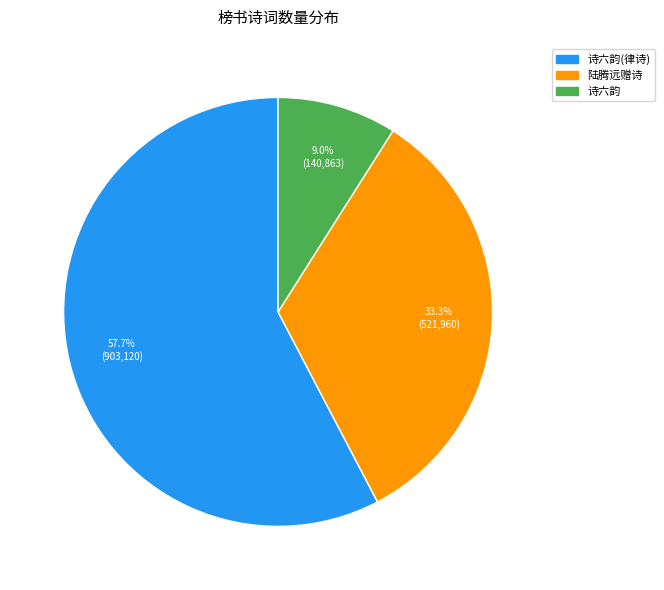

Which slice is the largest?

诗六韵(律诗)